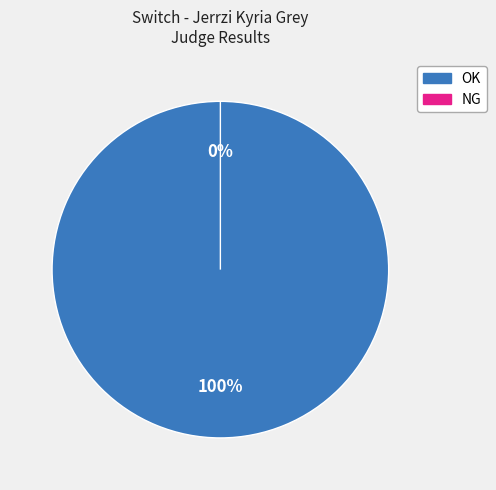

Which slice represents more than half of the pie?

OK